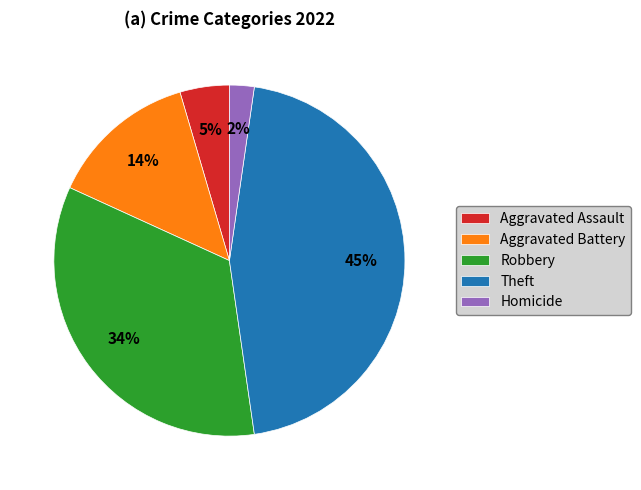

True or false: Theft accounts for 45% of the total.

True